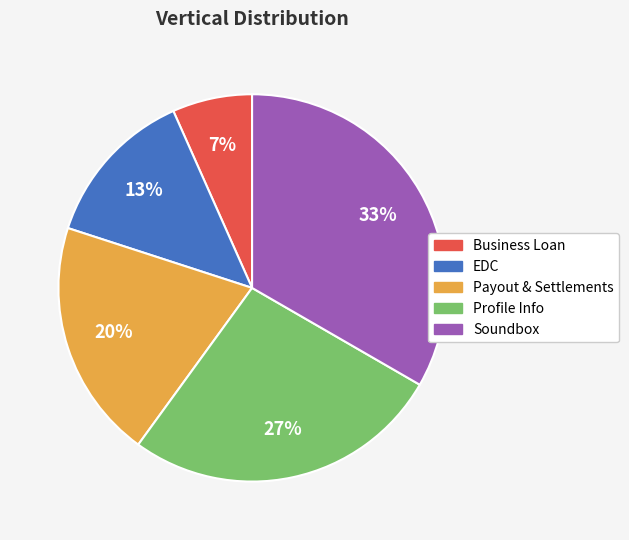

Is there any slice that represents more than half of the pie?

No